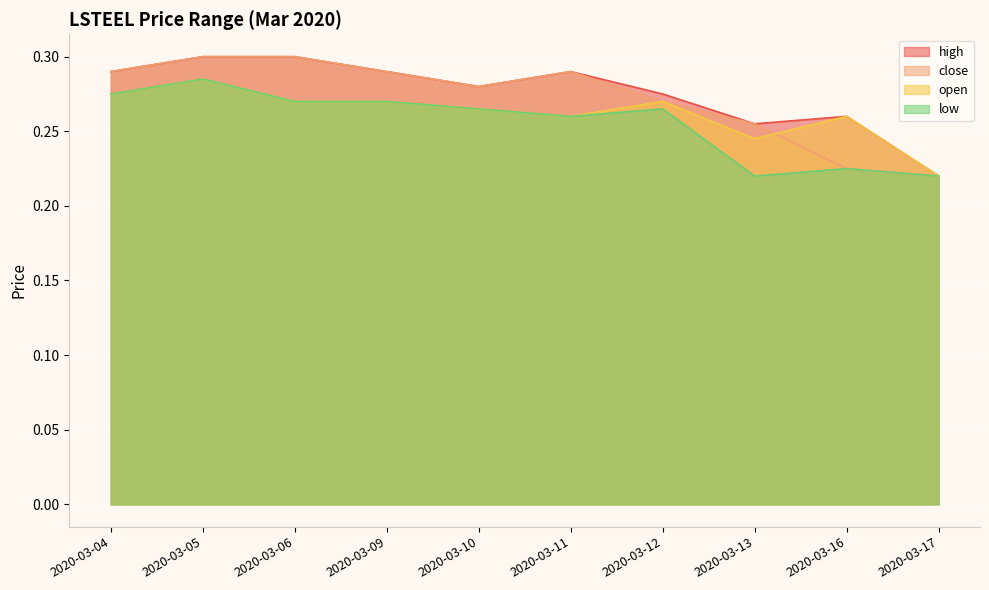

What is the difference between the maximum and minimum values in the close series?

0.1